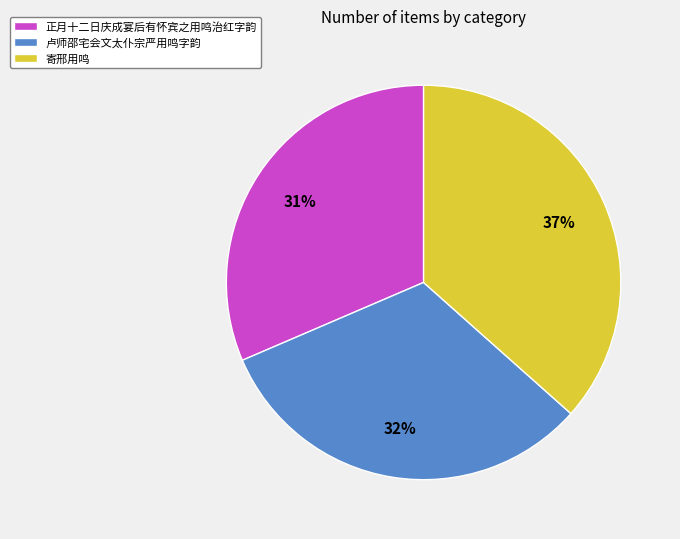

How many slices are in this pie chart?

3